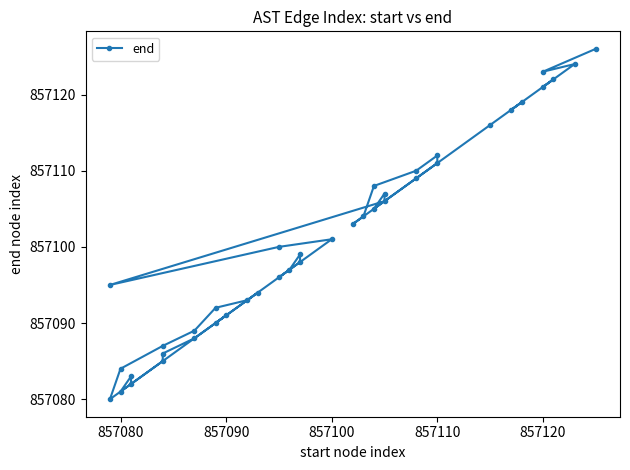

How many lines are shown in the chart?

1